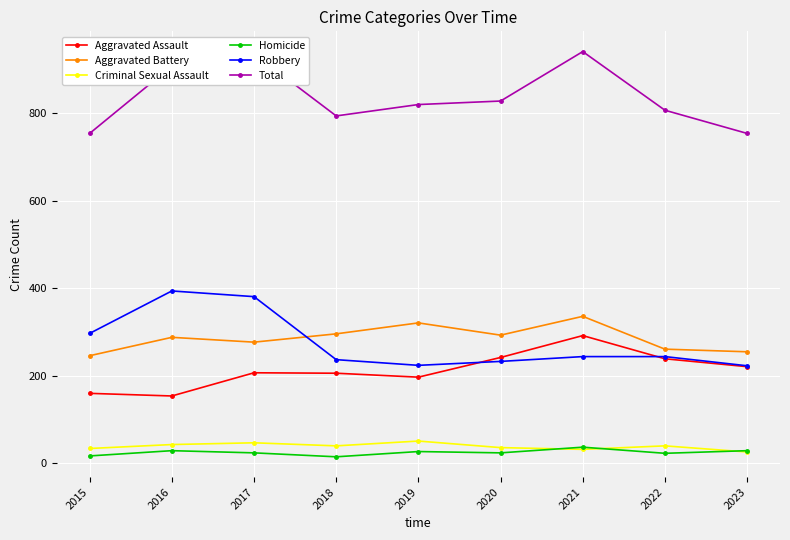

Where is Total nearest to the value 847?

2020